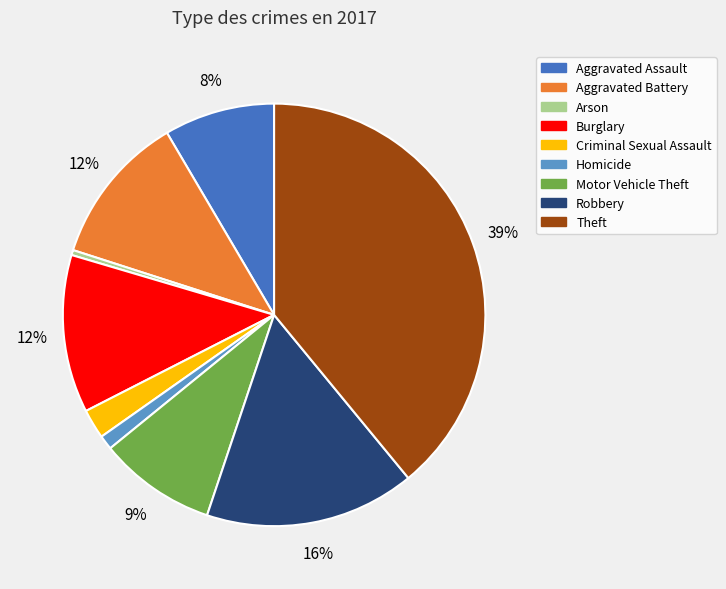

Is it true that Homicide is 1% of the pie?

True